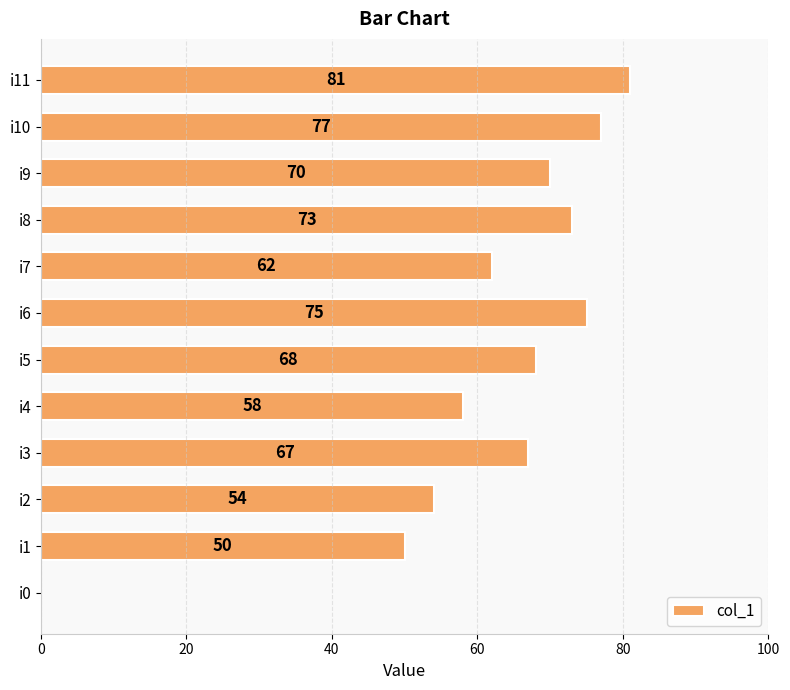

Between i9 and i0, which is larger?

i9